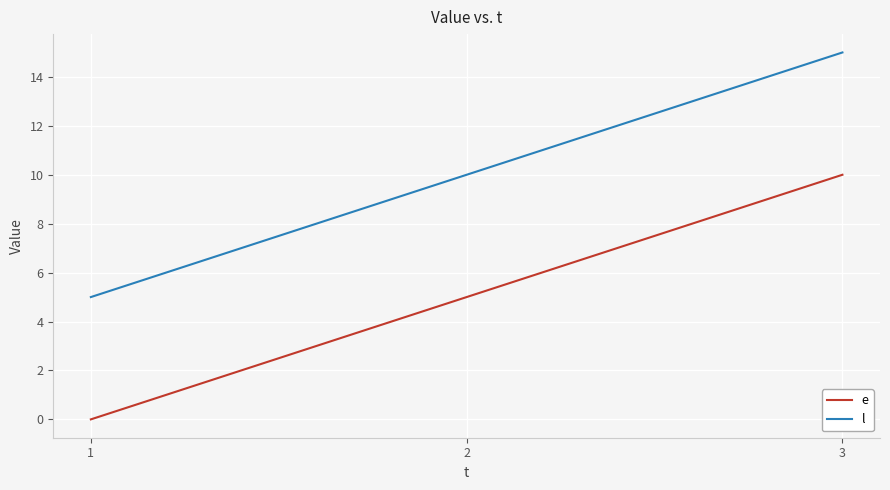

What is the spread (max minus min) of values at 2?

5